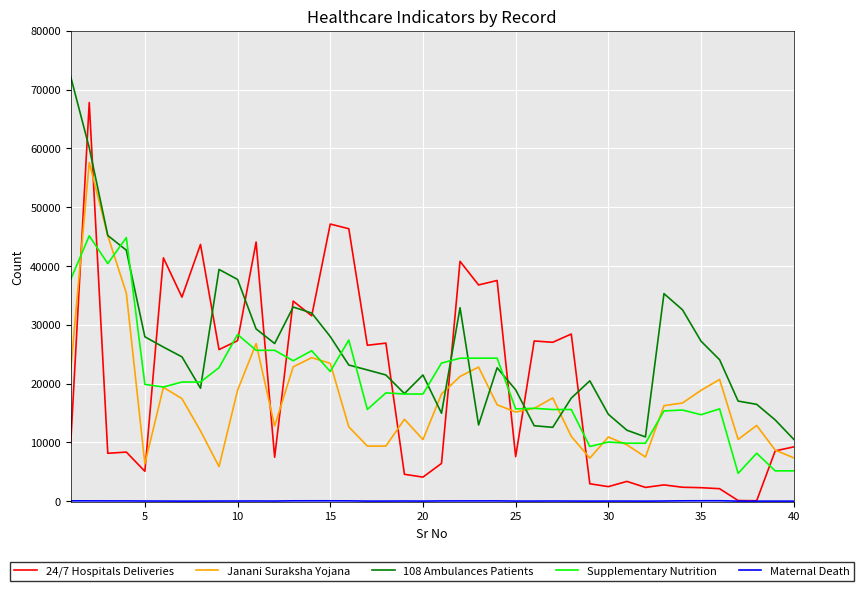

Which series has the largest range (max minus min)?

24/7 Hospitals Deliveries